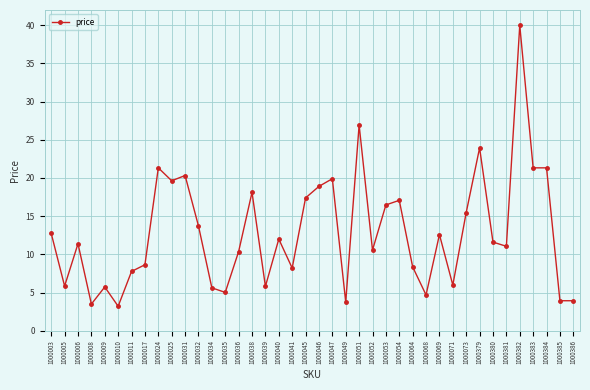

What value does the data have at 1000005?

5.8